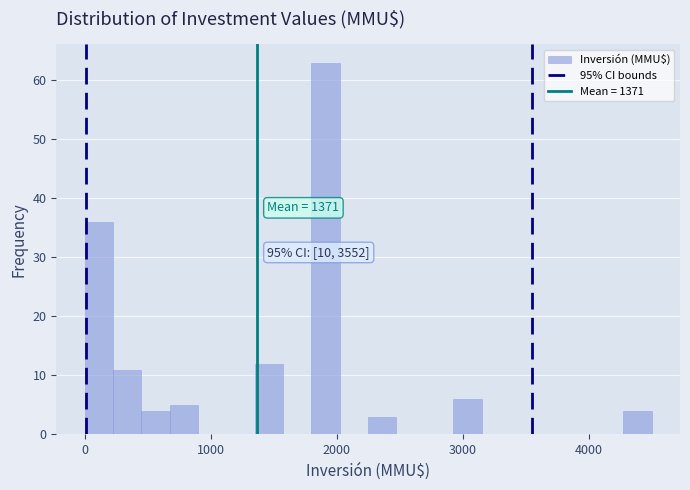

Read against the x-axis, roughly where is the centre of the tallest bar?

1900